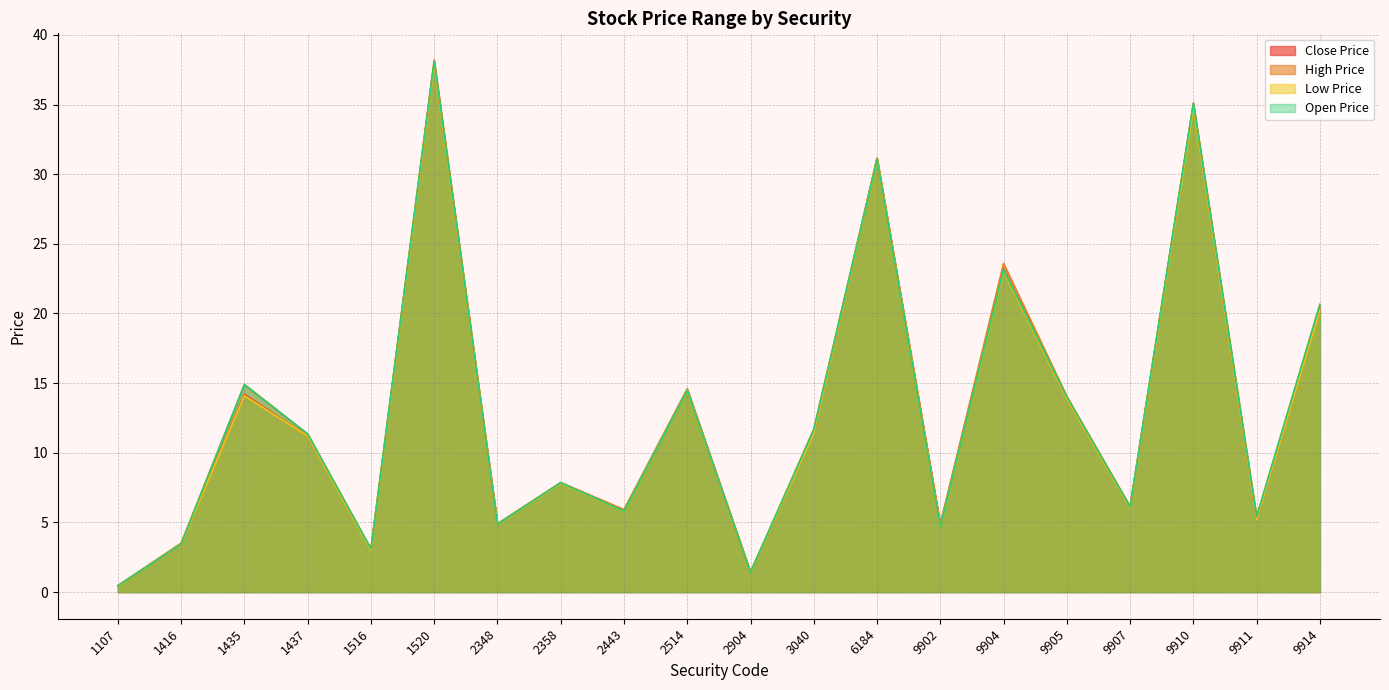

What is the difference between the Close Price values at 2358 and 2348?

3.0